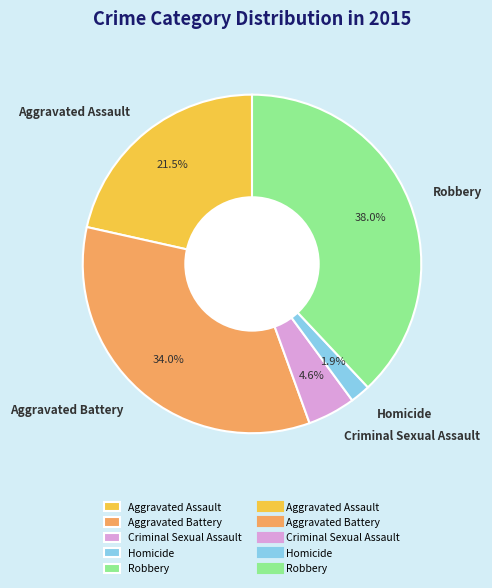

The Aggravated Battery slice represents 27% of the pie. True or false?

False